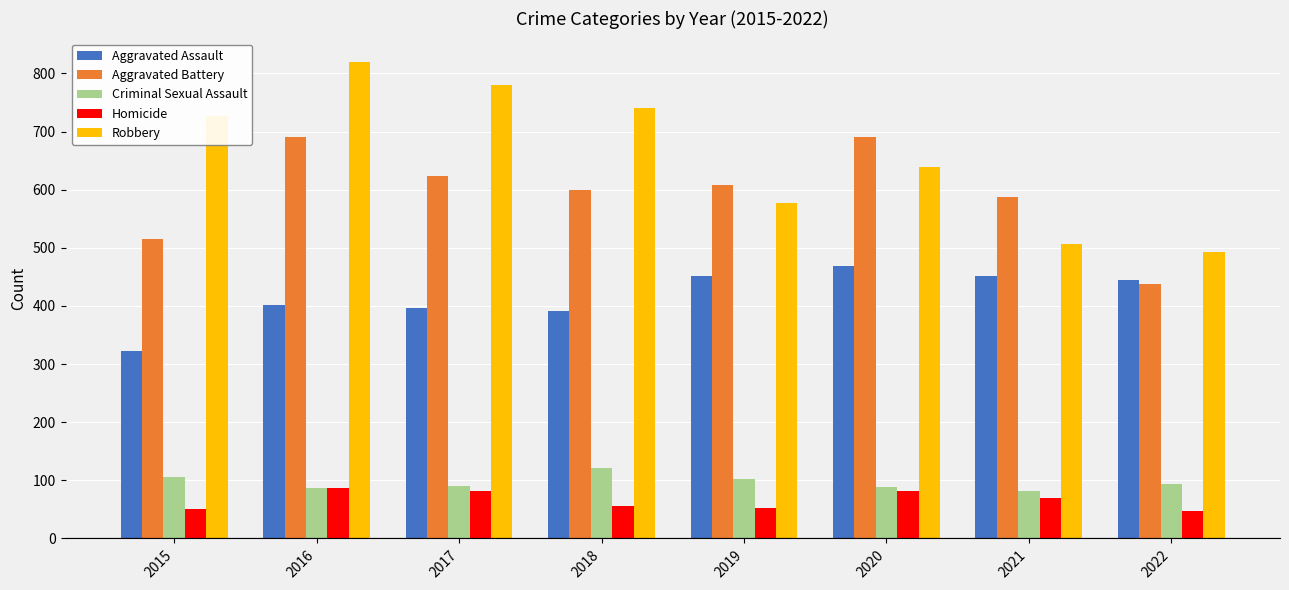

What are all the series names shown in the legend?

Aggravated Assault, Aggravated Battery, Criminal Sexual Assault, Homicide, Robbery